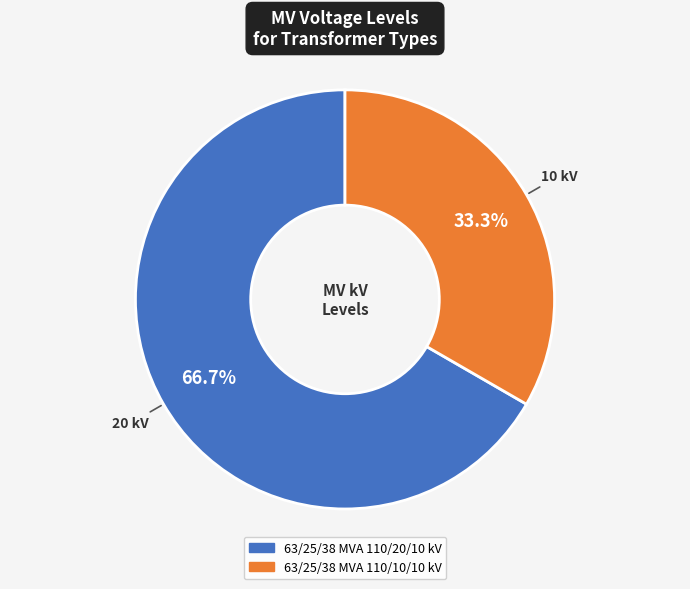

What is the ratio of the value at 63/25/38 MVA 110/10/10 kV to the value at 63/25/38 MVA 110/20/10 kV?

0.5